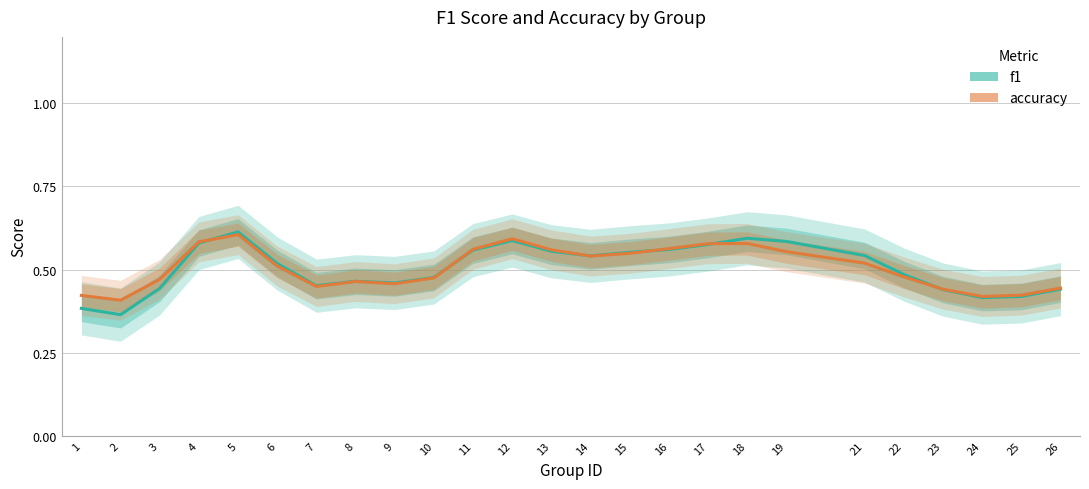

How many series are shown in this chart?

2